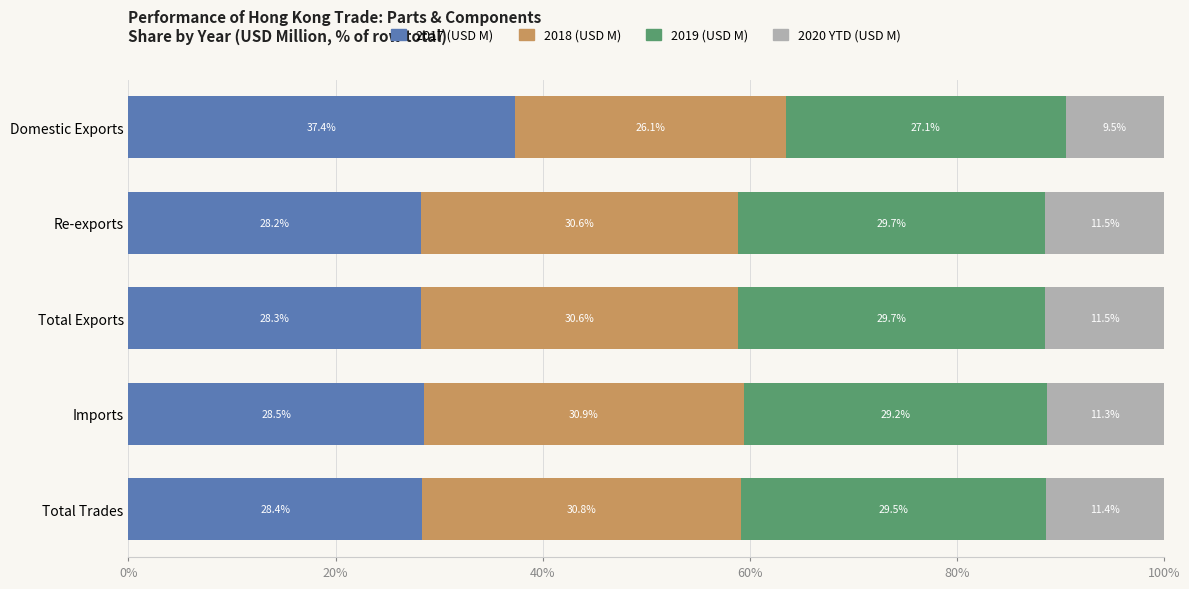

How many data points does each series have?

5